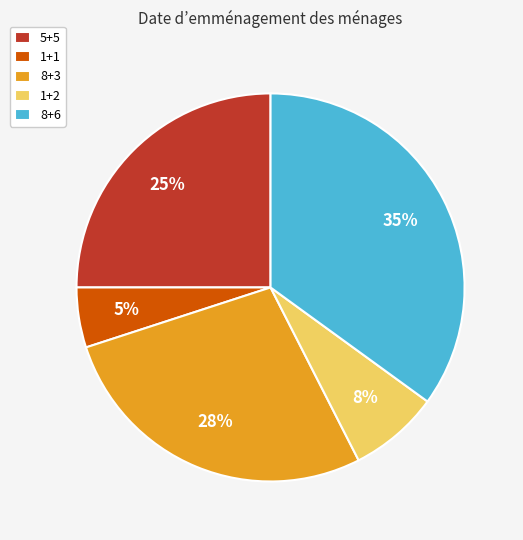

Between 1+2 and 1+1, which is larger?

1+2